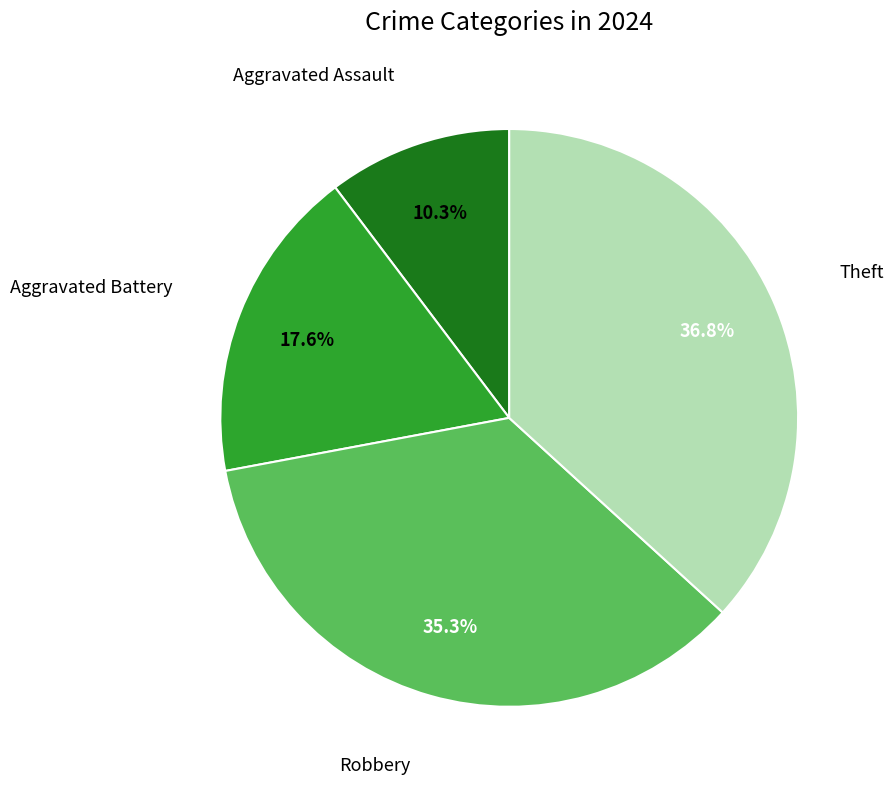

How many slices are in this pie chart?

4